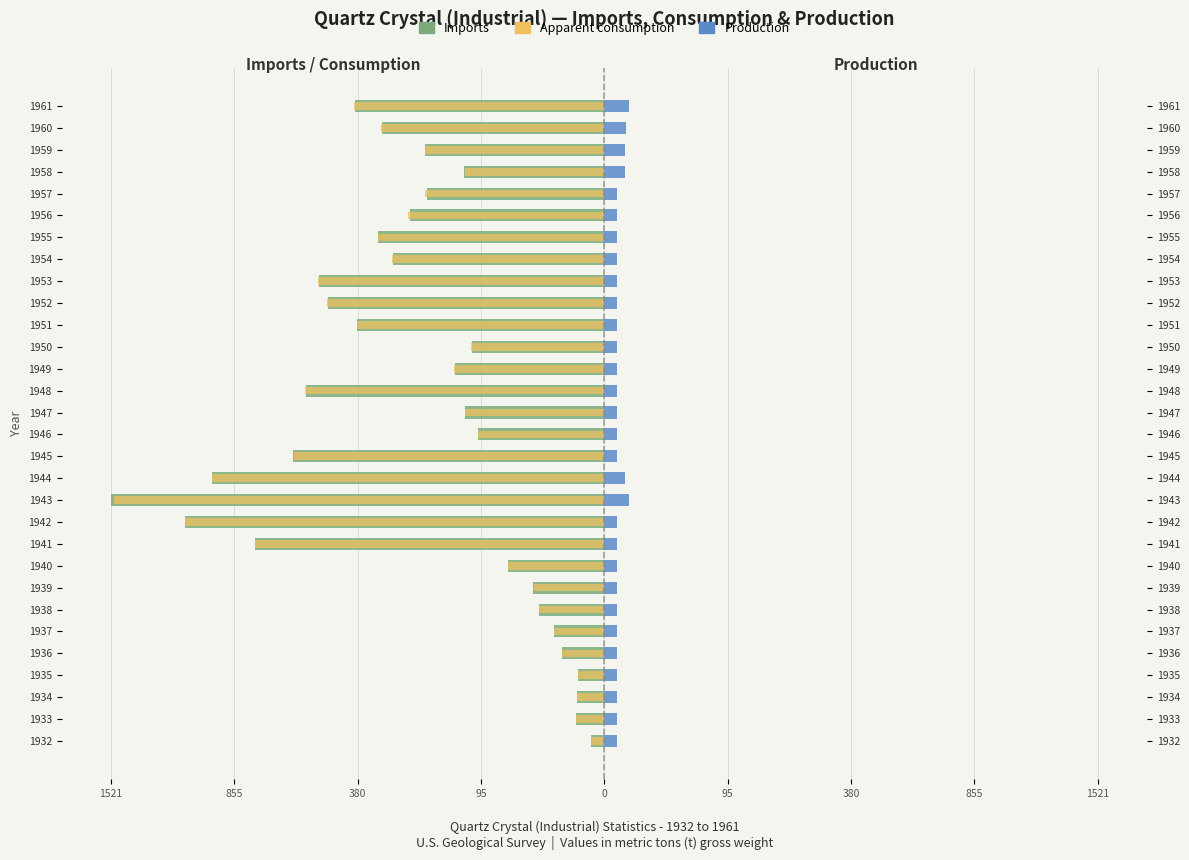

Between 1959 and 1932, which is larger?

1932